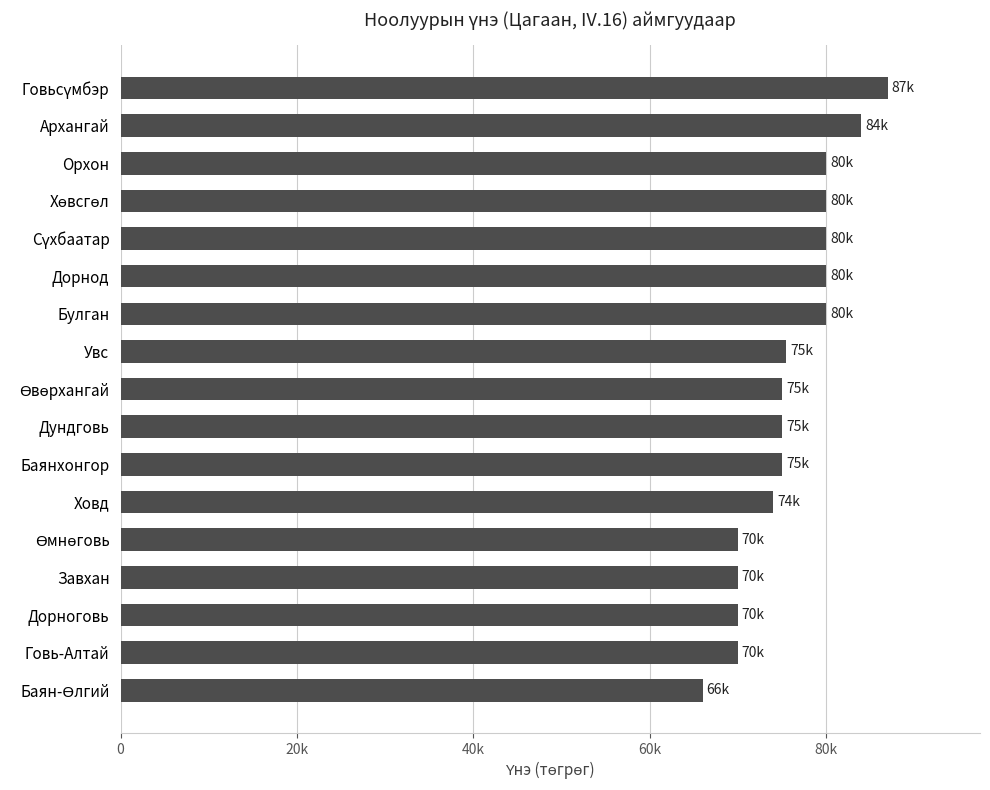

Does the chart contain any negative values?

No